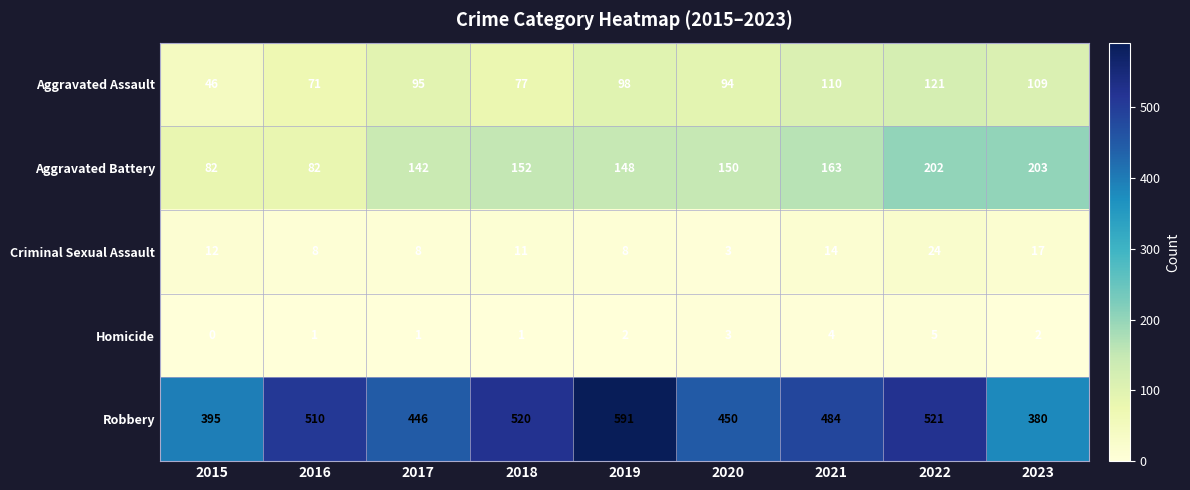

Count the number of data series in this chart.

5